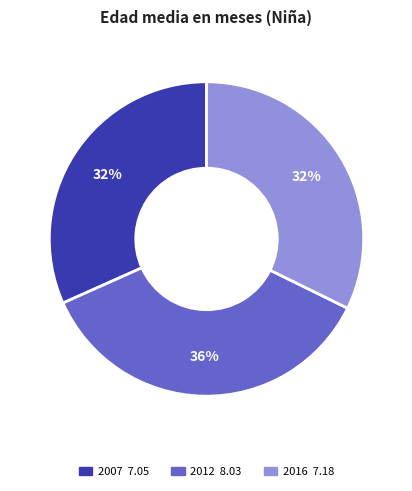

To the nearest percent, what portion does 2016 represent?

32%